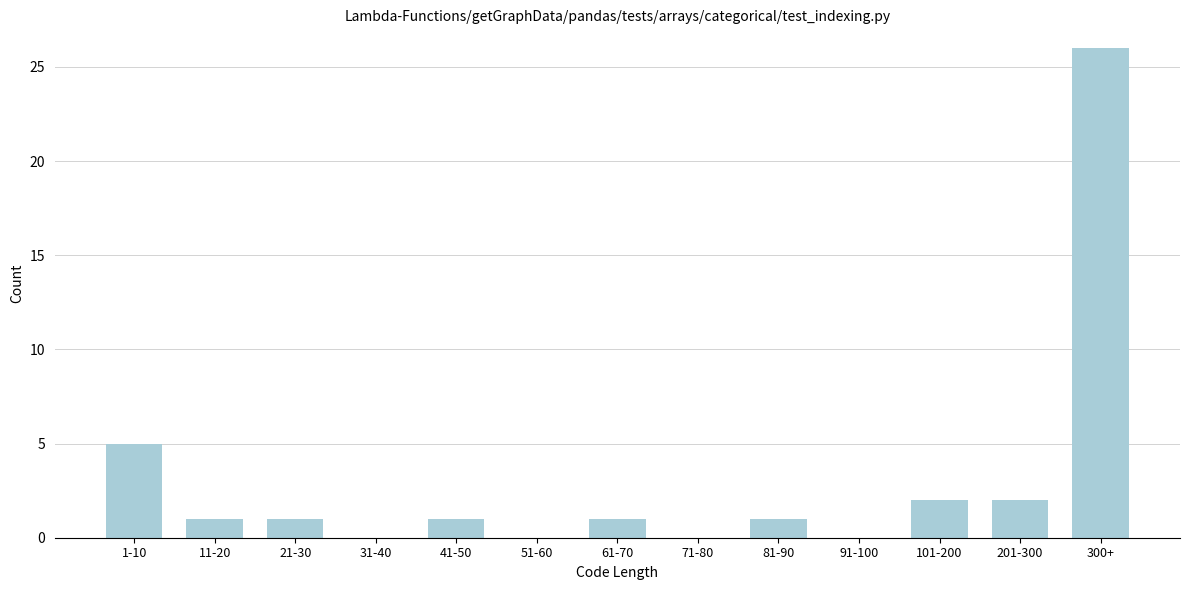

Reading left to right, what are all the values shown in this chart?

1-10=5	11-20=1	21-30=1	31-40=0	41-50=1	51-60=0	61-70=1	71-80=0	81-90=1	91-100=0	101-200=2	201-300=2	300+=26